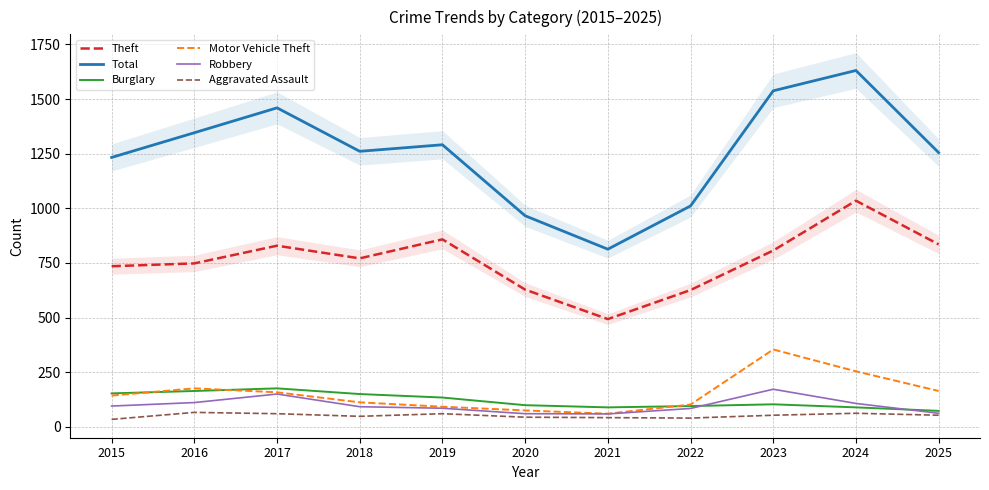

What are all the series names shown in the legend?

Theft, Total, Burglary, Motor Vehicle Theft, Robbery, Aggravated Assault